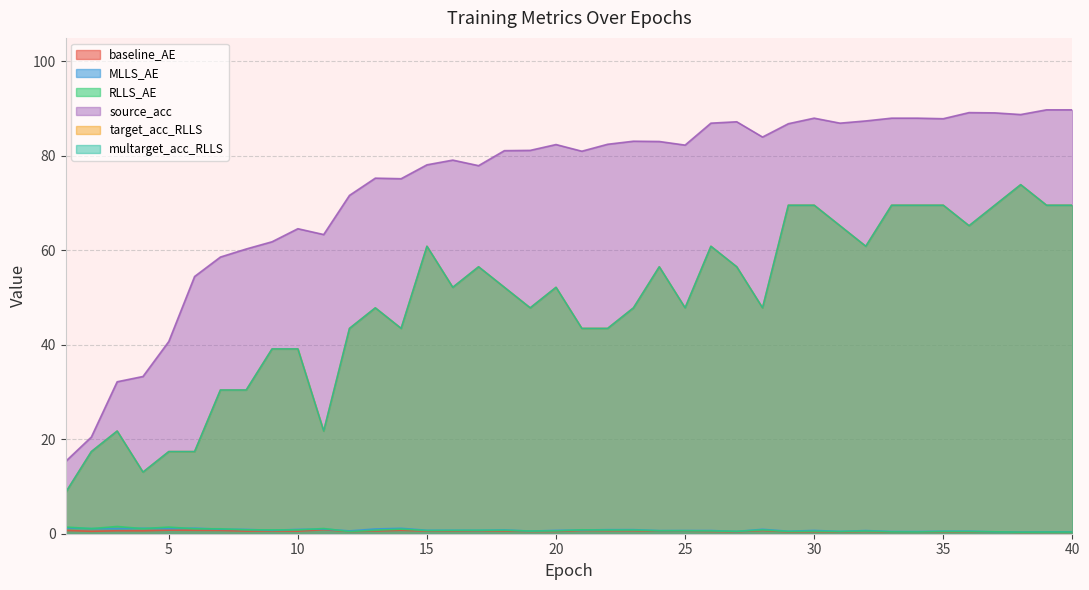

Rank the categories by multarget_acc_RLLS value from lowest to highest.

1, 4, 2, 5, 6, 3, 11, 7, 8, 9, 10, 12, 14, 21, 22, 13, 19, 23, 25, 28, 16, 18, 20, 17, 24, 27, 15, 26, 32, 31, 36, 29, 30, 33, 34, 35, 37, 39, 40, 38